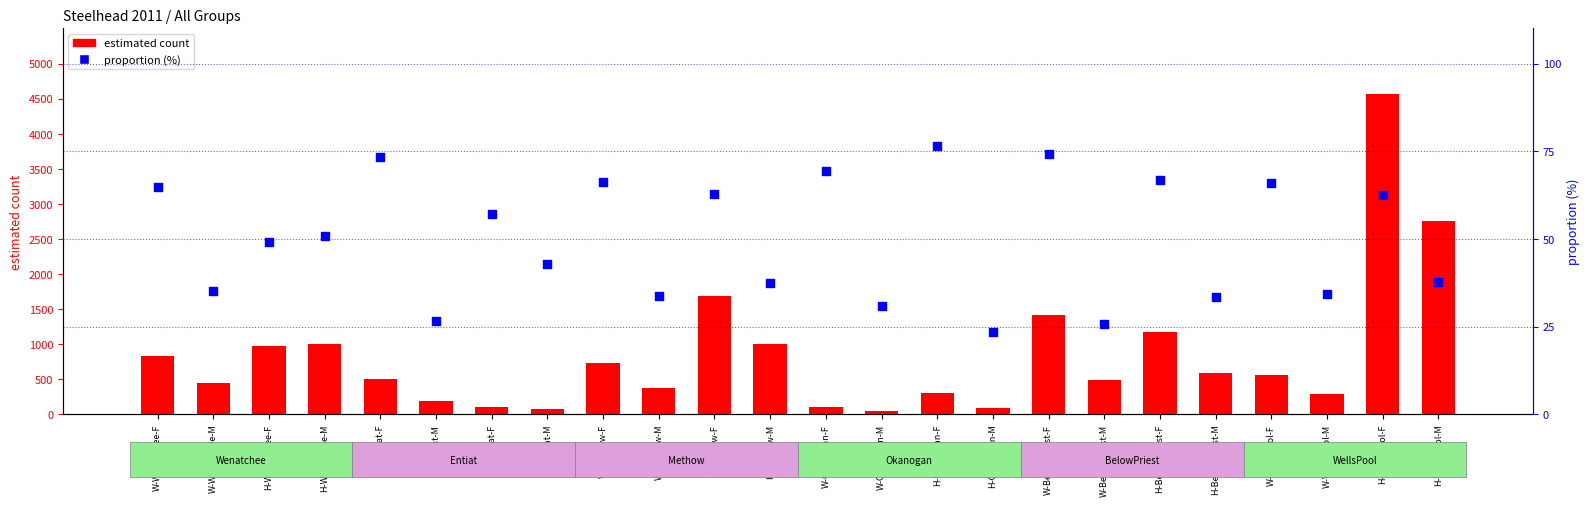

At how many categories does at least one series exceed 332?

16